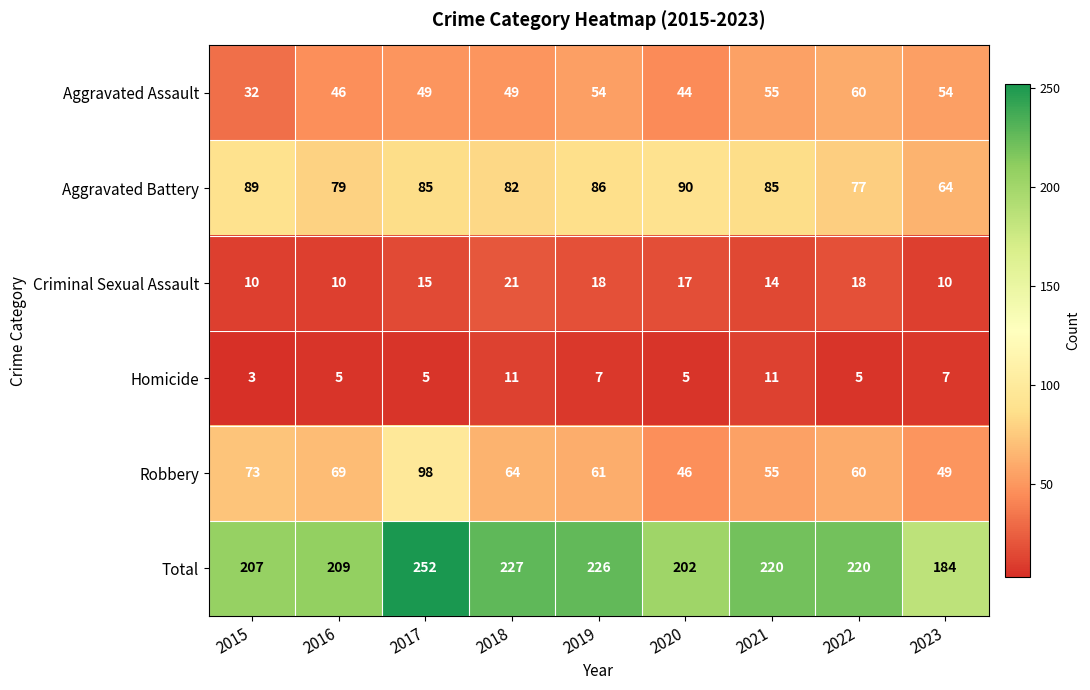

Which category has the highest value in the Robbery series?

2017